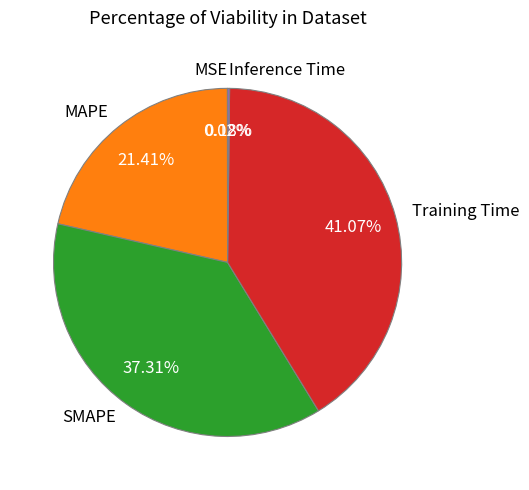

Does Training Time account for over 50% of the chart?

No